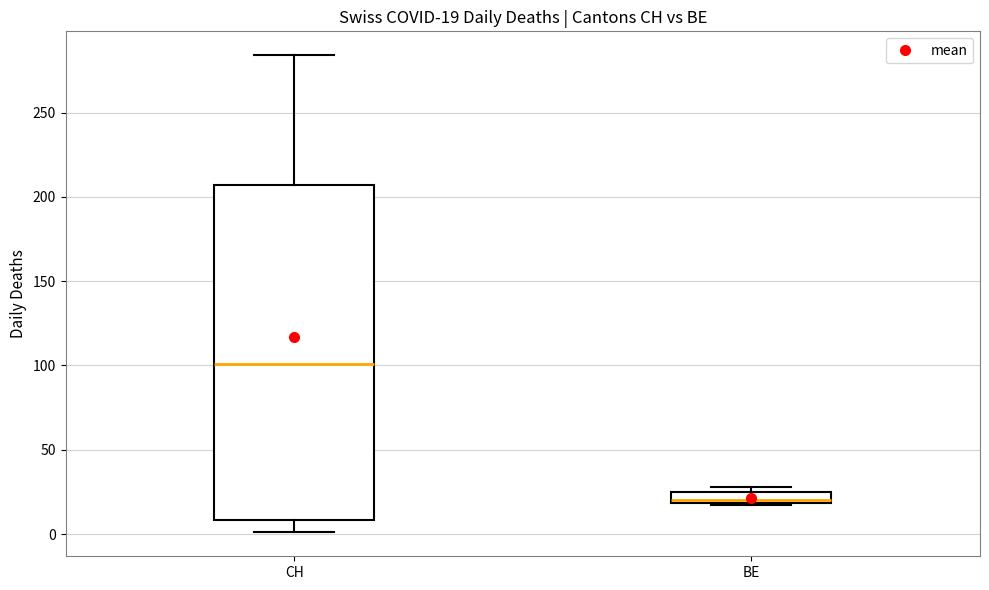

Which box is the tallest, from its lower edge to its upper edge?

CH